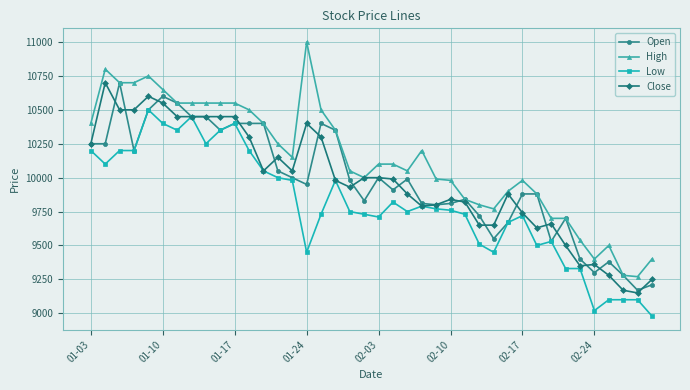

Which series has the widest spread of values?

High